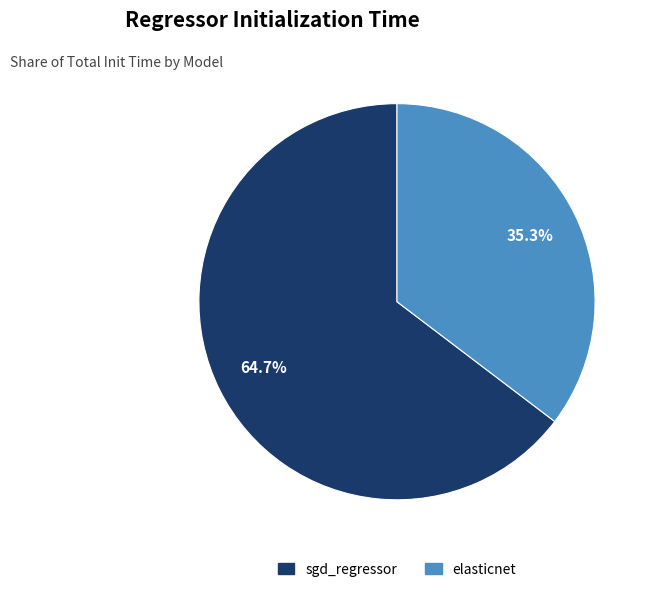

The elasticnet slice represents 35% of the pie. True or false?

True